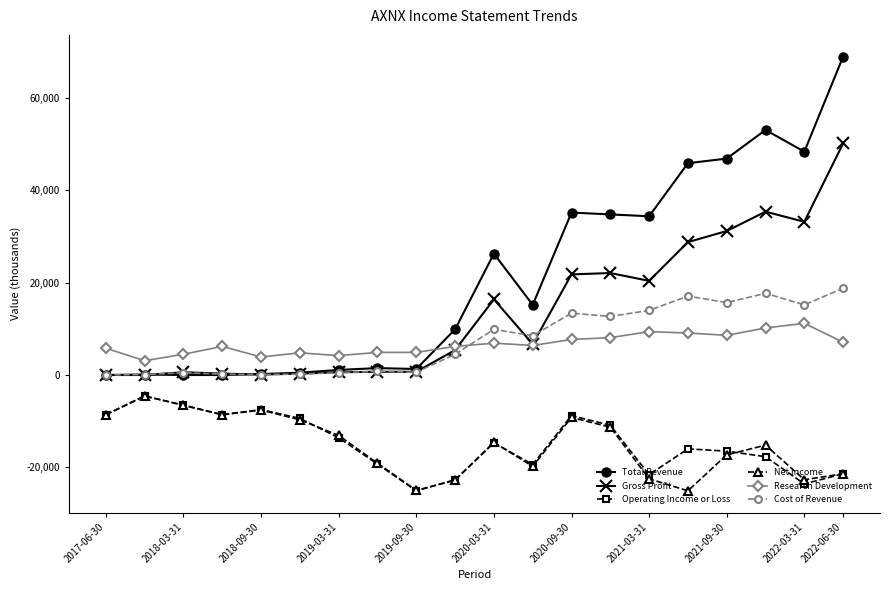

True or false: Operating Income or Loss and Research Development cross at least once.

False